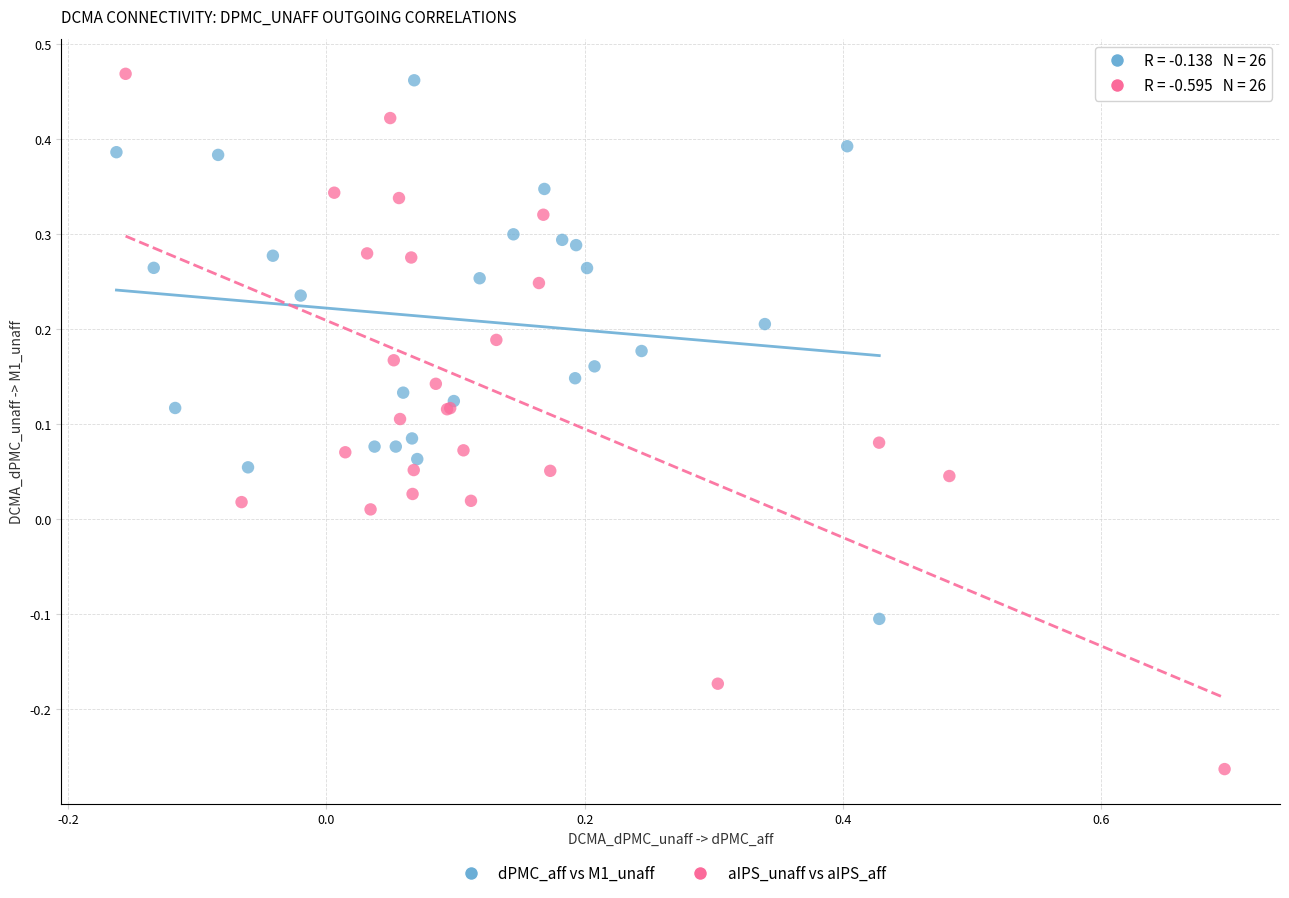

Which series contains the highest Y value?

aIPS_unaff vs aIPS_aff